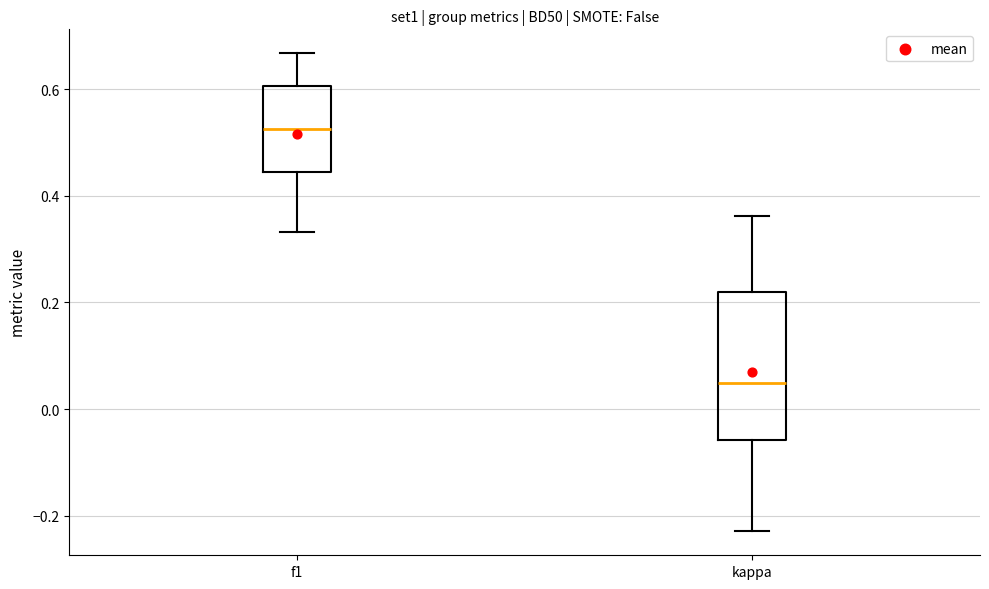

Reading left to right, transcribe this box plot: for each box, give where its median line is, the range the box spans, and where its two whiskers end, as read against the y-axis. The values are not printed on the chart, so give them approximately, as read against the axis.

f1: median 0.52, box 0.44 to 0.60, whiskers 0.34 to 0.66
kappa: median 0.04, box -0.06 to 0.22, whiskers -0.22 to 0.36